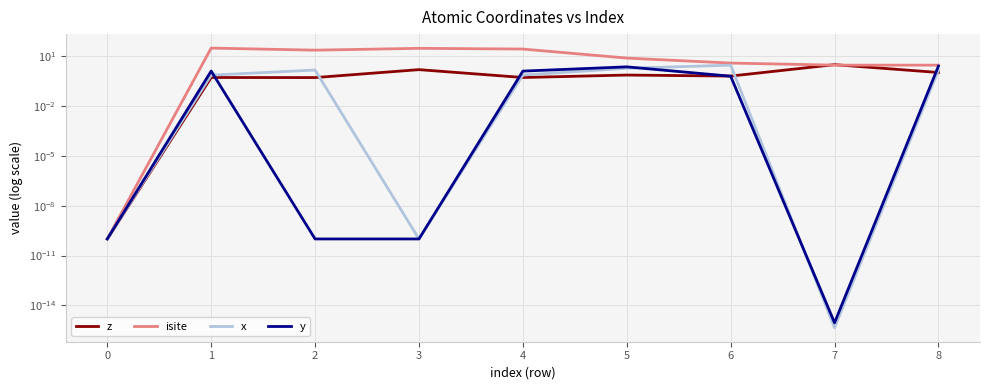

Reading right to left, list all the values displayed in this chart.

z: 1.1	3.2	0.7	0.8	0.5	1.6	0.5	0.5	0.0
isite: 3.0	3.0	4.0	8.0	28.0	31.0	24.0	32.0	0.0
x: 1.5	0.0	3.0	2.0	0.8	0.0	1.5	0.8	0.0
y: 2.6	0.0	0.6	2.4	1.3	0.0	0.0	1.3	0.0